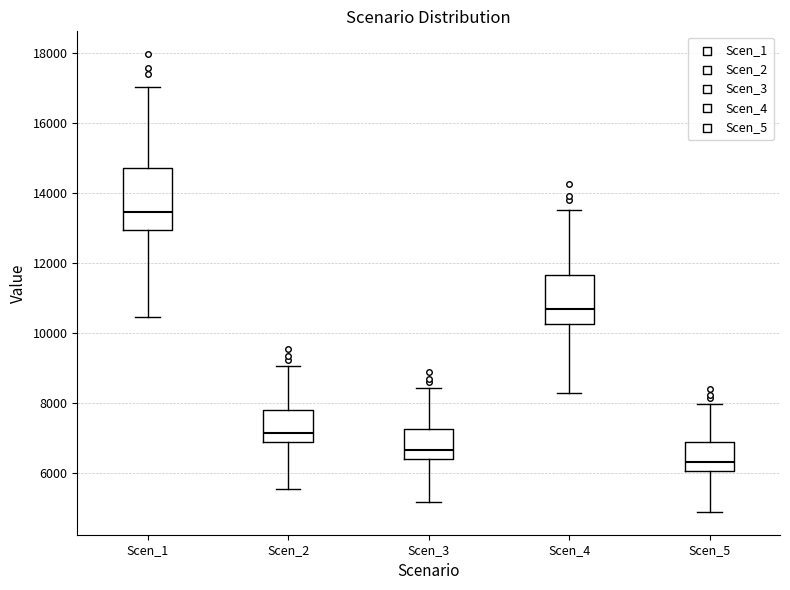

Where is the lower edge of the box for Scen_4 on the y-axis? The values are not printed on the chart, so give them approximately, as read against the axis.

10200